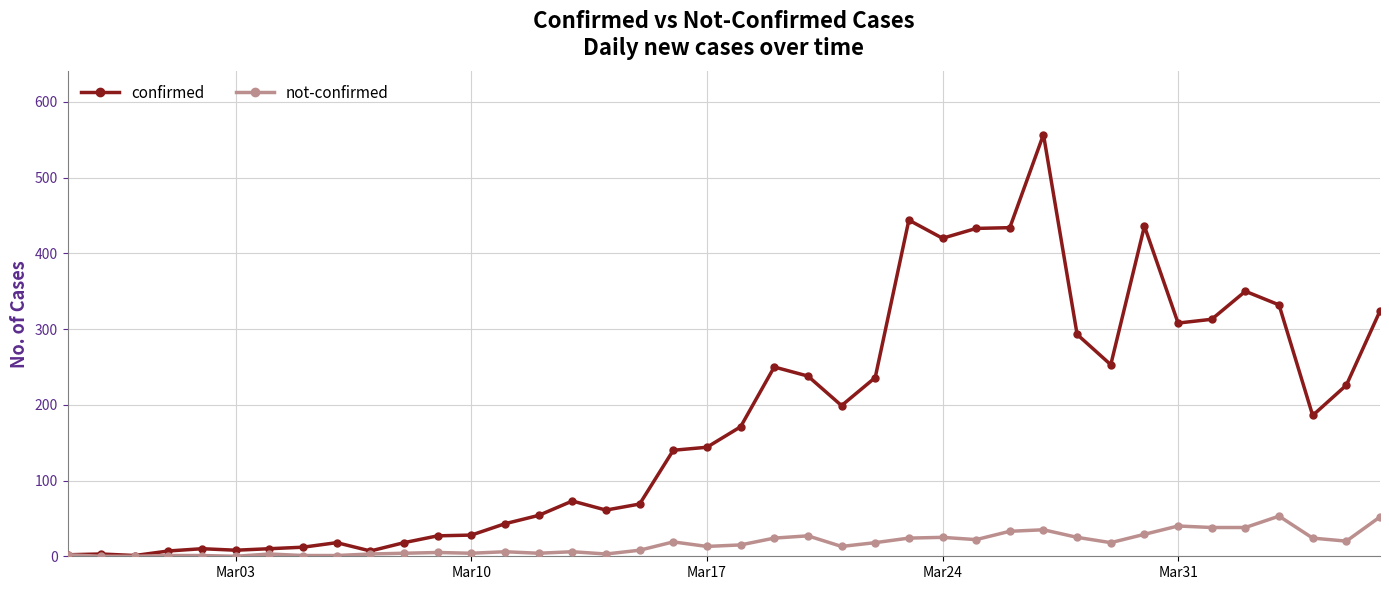

How many data points does each series have?

40